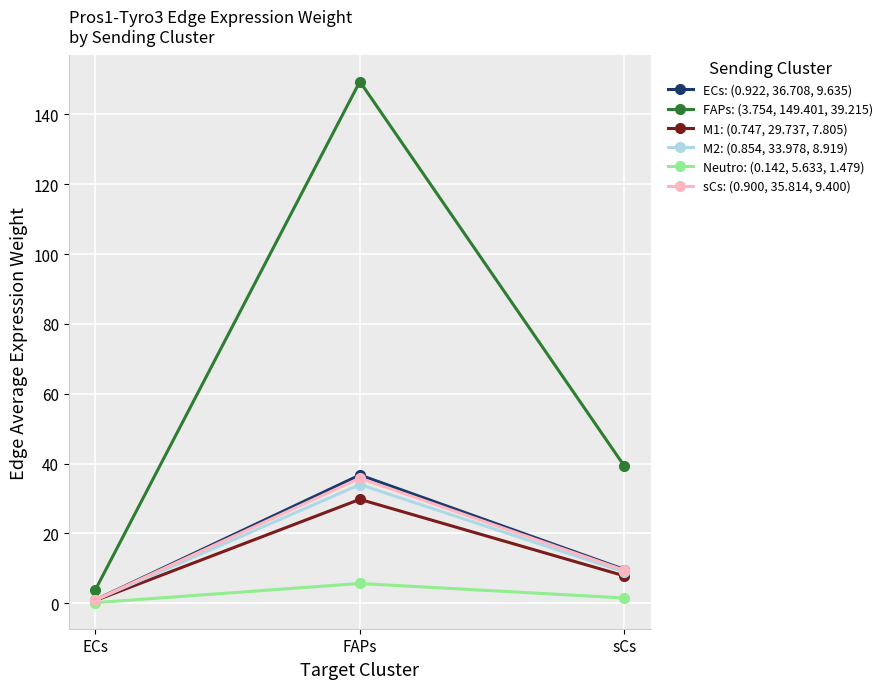

At which label is M2: (0.854, 33.978, 8.919) closest to 17?

sCs